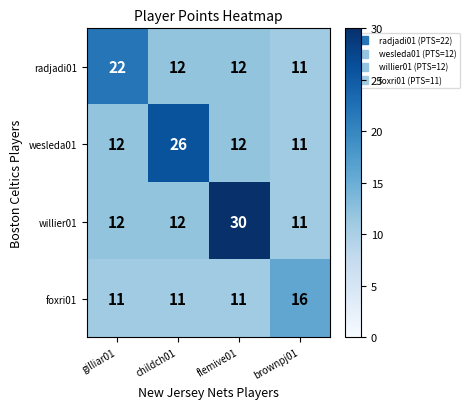

The value of wesleda01 at gilliar01 is 12. True or false?

True